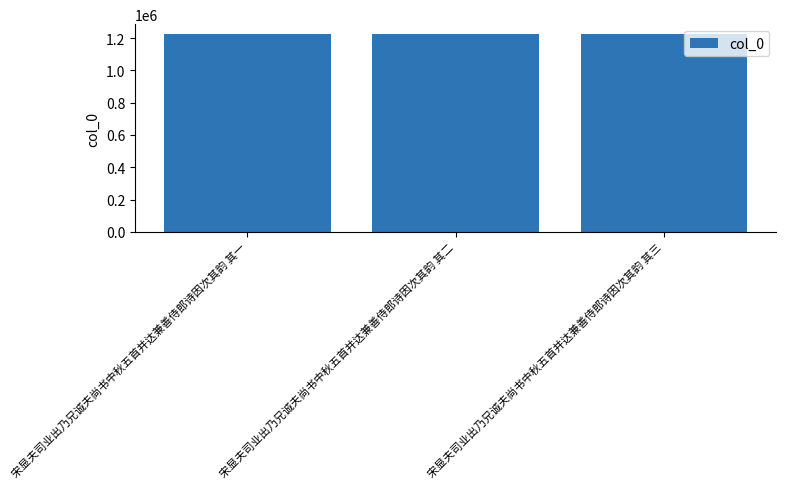

What is the value of the 3rd bar from the left?

1225342